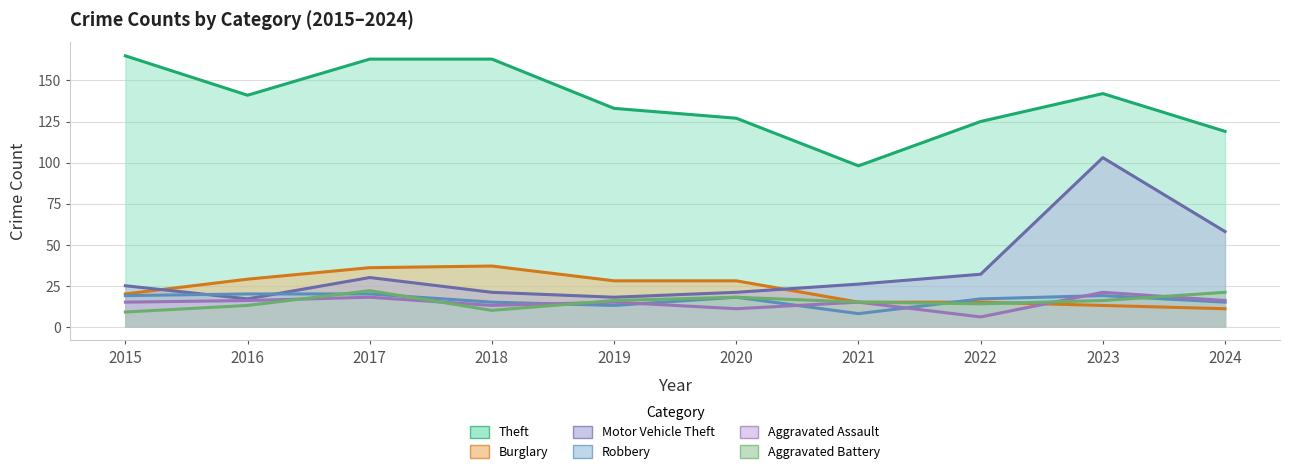

True or false: Motor Vehicle Theft has more than 2 points higher than both neighbors.

False